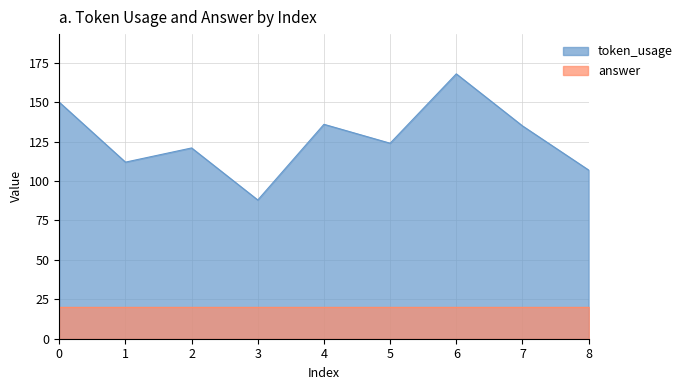

At which label is the value closest to 128?

5